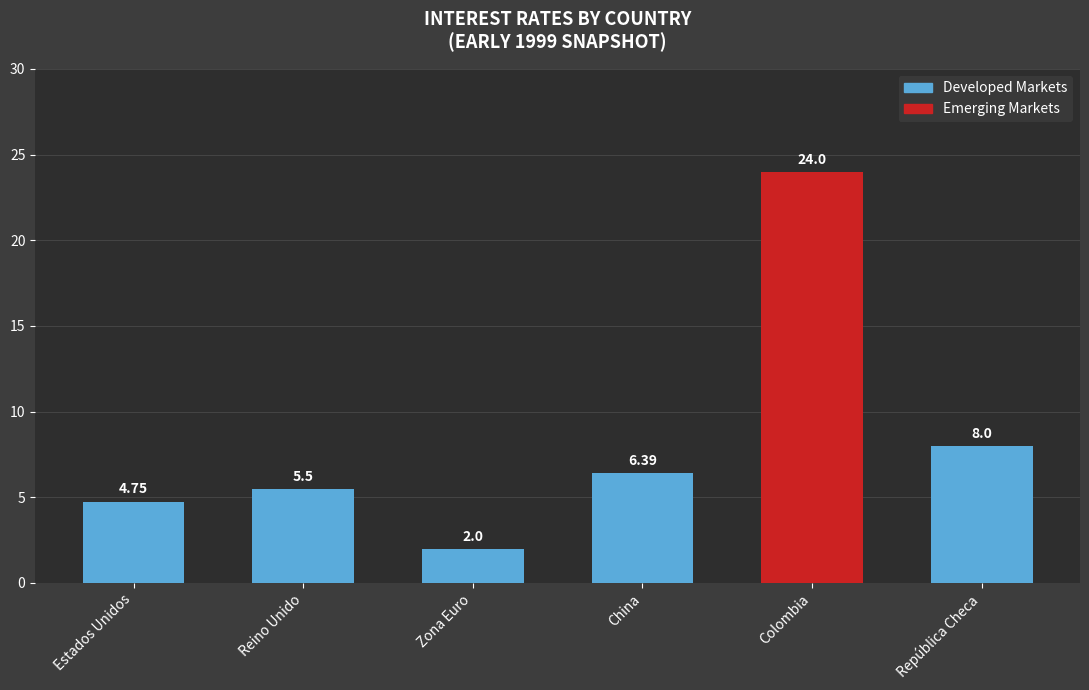

Rank the categories by value from highest to lowest.

Colombia, República Checa, China, Reino Unido, Estados Unidos, Zona Euro